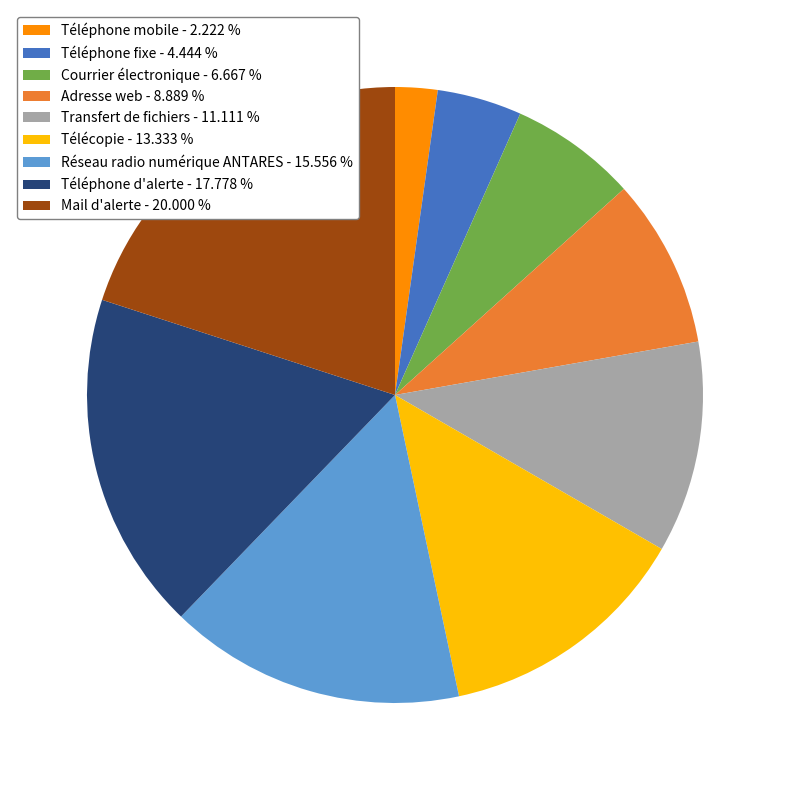

How many segments does this pie chart have?

9